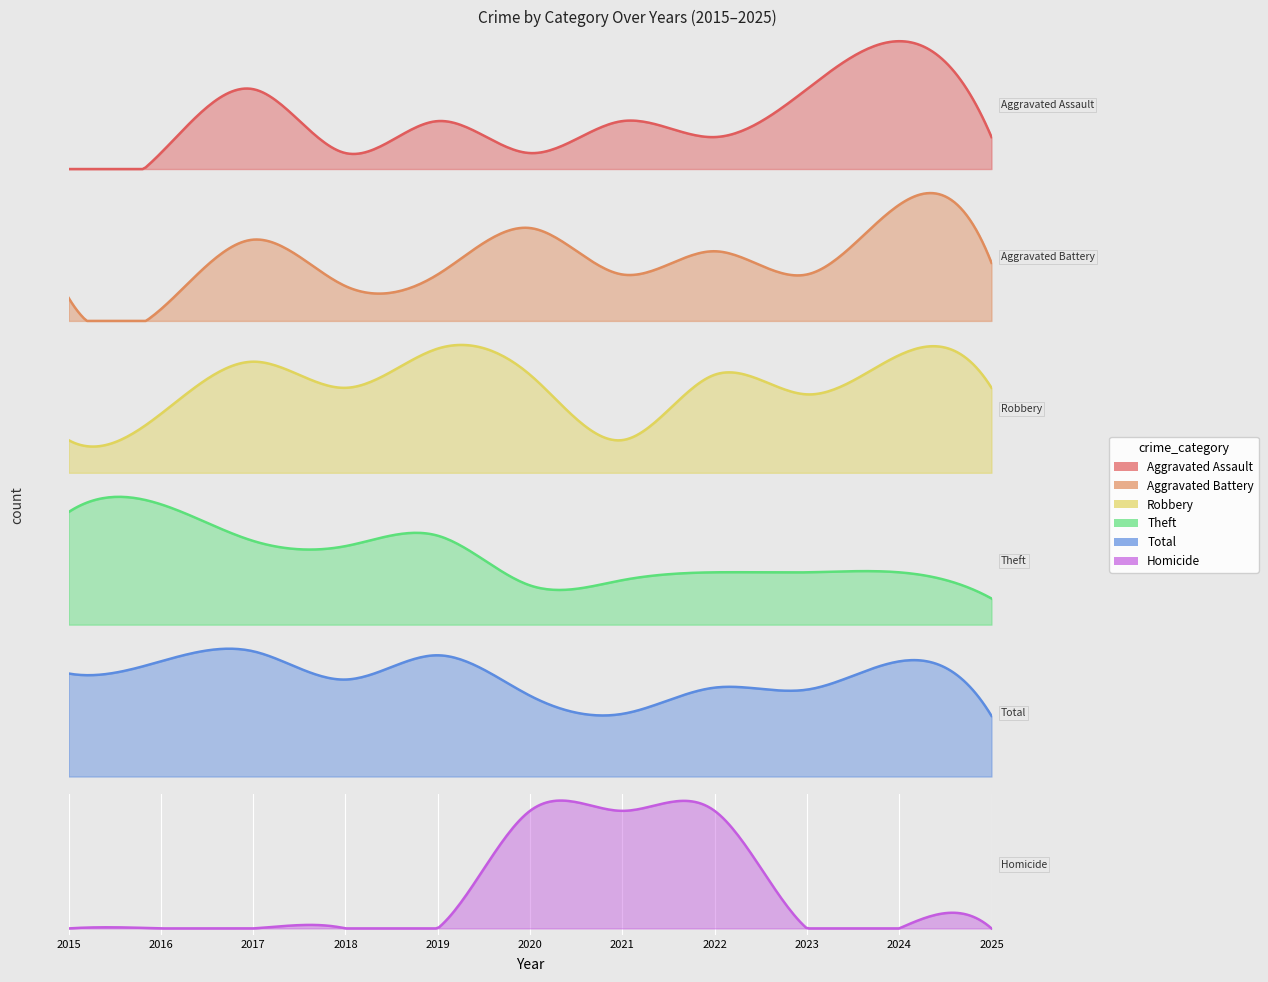

What is the total value across all series at 2024?

113